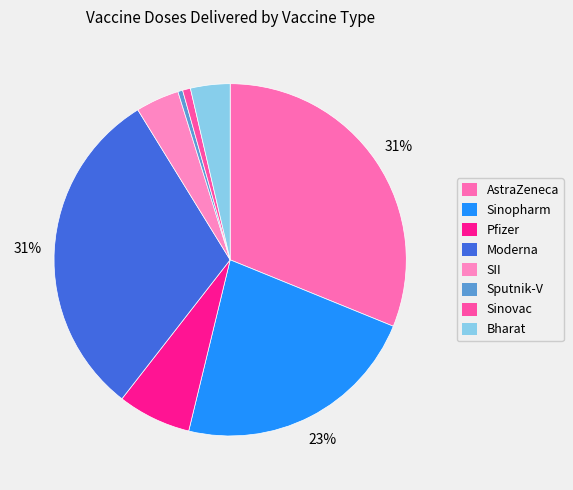

Count the number of slices in the pie.

8